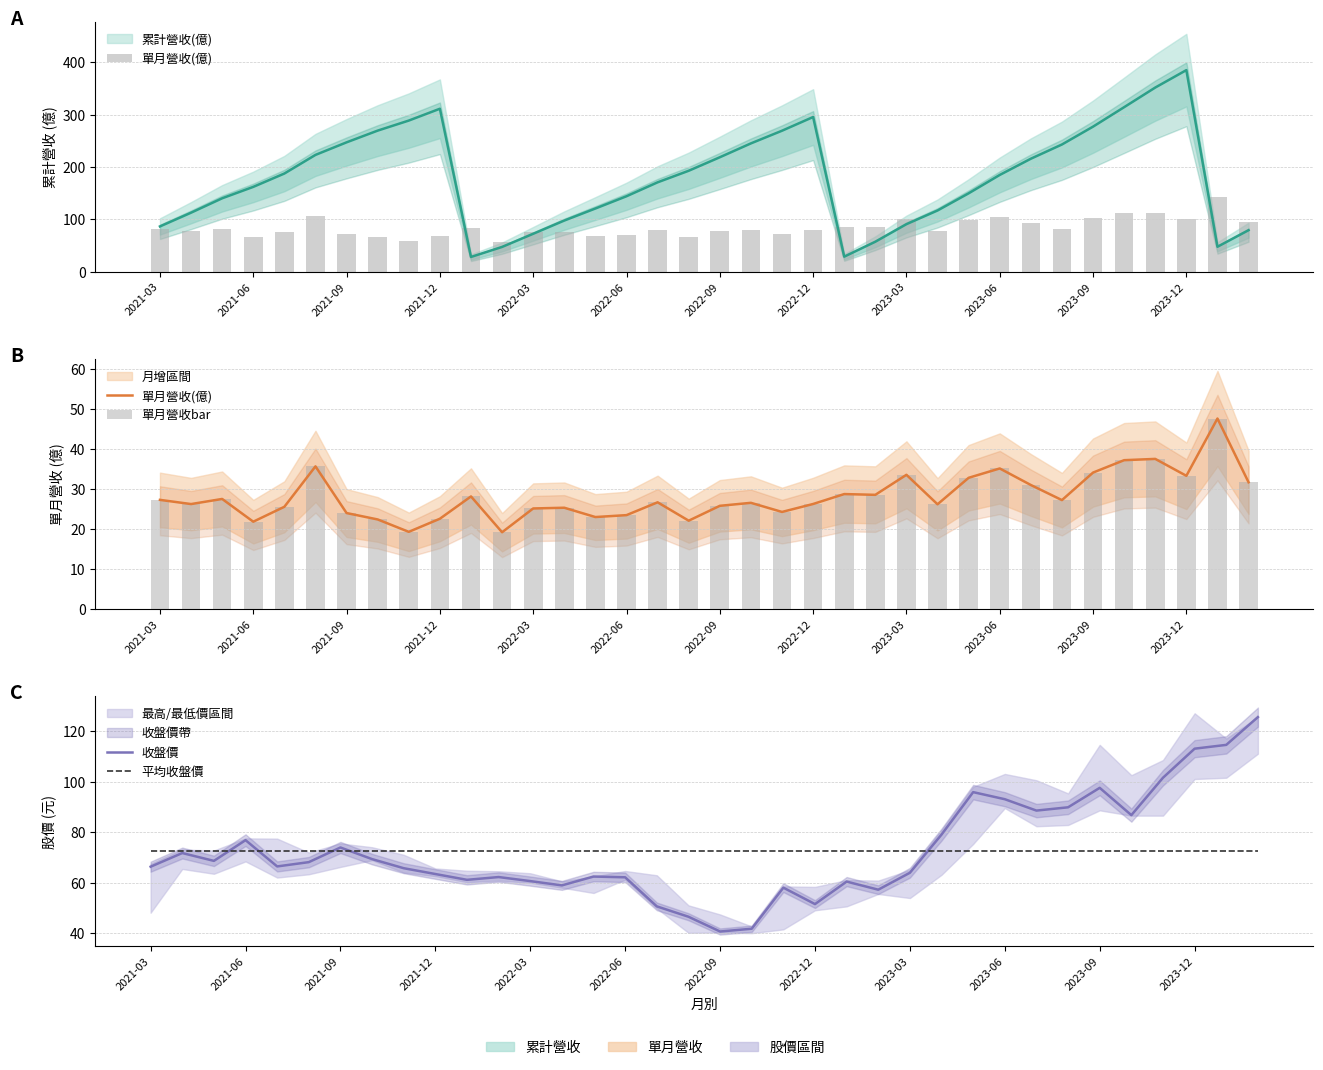

Reading left to right, extract all data points from this chart.

單月營收(億): 27.3	26.2	27.5	21.8	25.5	35.6	24.0	22.4	19.3	22.5	28.1	19.2	25.1	25.3	23.0	23.4	26.6	22.1	25.8	26.5	24.2	26.2	28.7	28.5	33.5	26.1	32.8	35.1	31.0	27.2	34.1	37.2	37.5	33.3	47.6	31.7
單月營收bar: 27.3	26.2	27.5	21.8	25.5	35.6	24.0	22.4	19.3	22.5	28.1	19.2	25.1	25.3	23.0	23.4	26.6	22.1	25.8	26.5	24.2	26.2	28.7	28.5	33.5	26.1	32.8	35.1	31.0	27.2	34.1	37.2	37.5	33.3	47.6	31.7
收盤價: 66.3	71.7	68.6	76.8	66.4	68.1	73.9	69.3	65.7	63.4	61.1	62.2	60.6	58.9	62.4	62.1	50.6	46.5	40.6	41.8	58.0	51.5	60.4	57.2	63.9	79.0	95.8	93.0	88.5	89.8	97.5	86.7	101.5	113.0	114.5	125.5
平均收盤價: 72.6	72.6	72.6	72.6	72.6	72.6	72.6	72.6	72.6	72.6	72.6	72.6	72.6	72.6	72.6	72.6	72.6	72.6	72.6	72.6	72.6	72.6	72.6	72.6	72.6	72.6	72.6	72.6	72.6	72.6	72.6	72.6	72.6	72.6	72.6	72.6